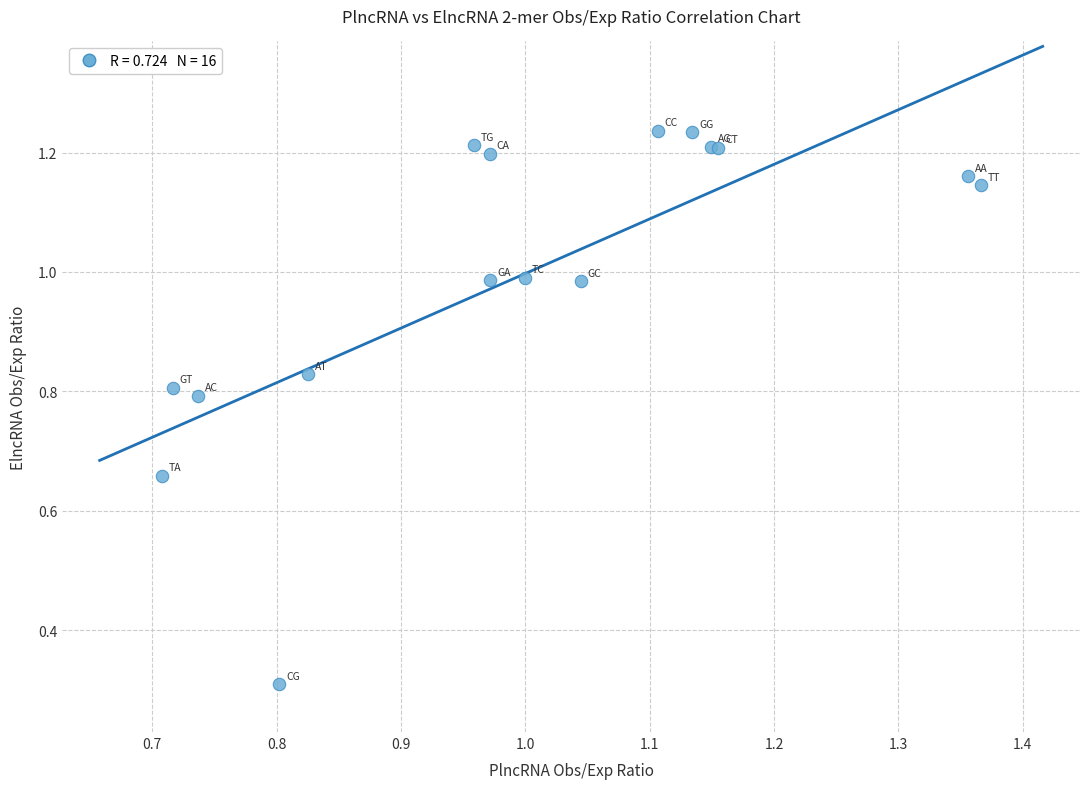

What Y value in the scatter plot is closest to 0?

0.3